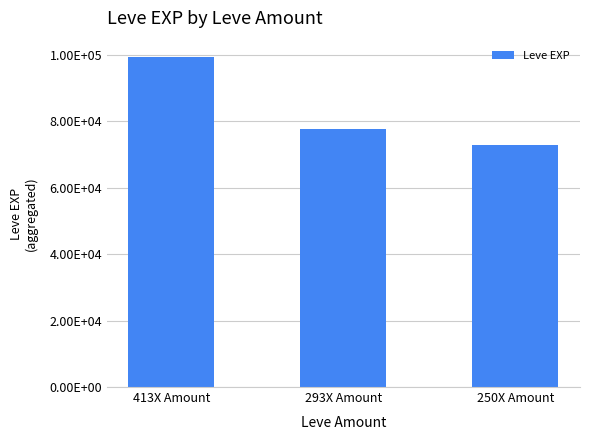

Which label corresponds to the largest value in the chart?

413X Amount